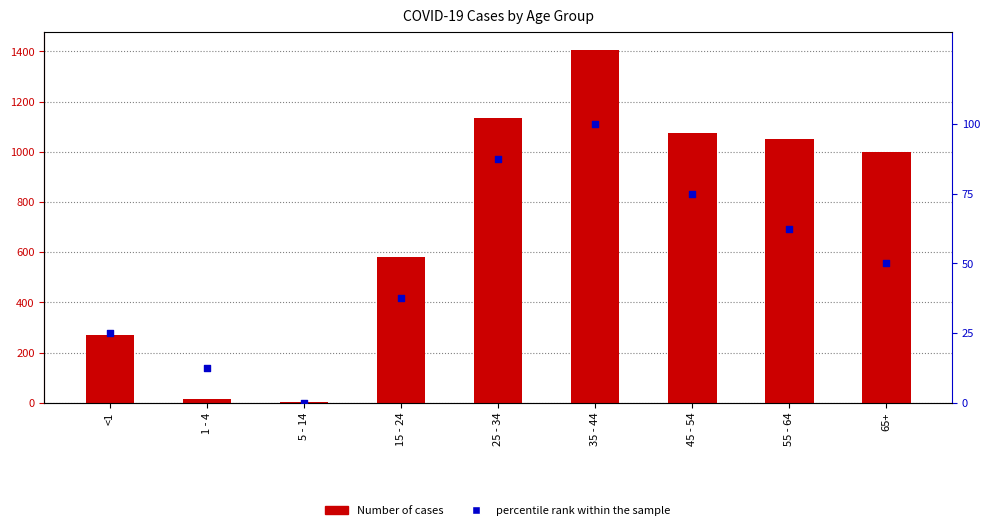

Is the value of percentile rank within the sample at 15 - 24 greater than the value of Number of cases at <1?

No